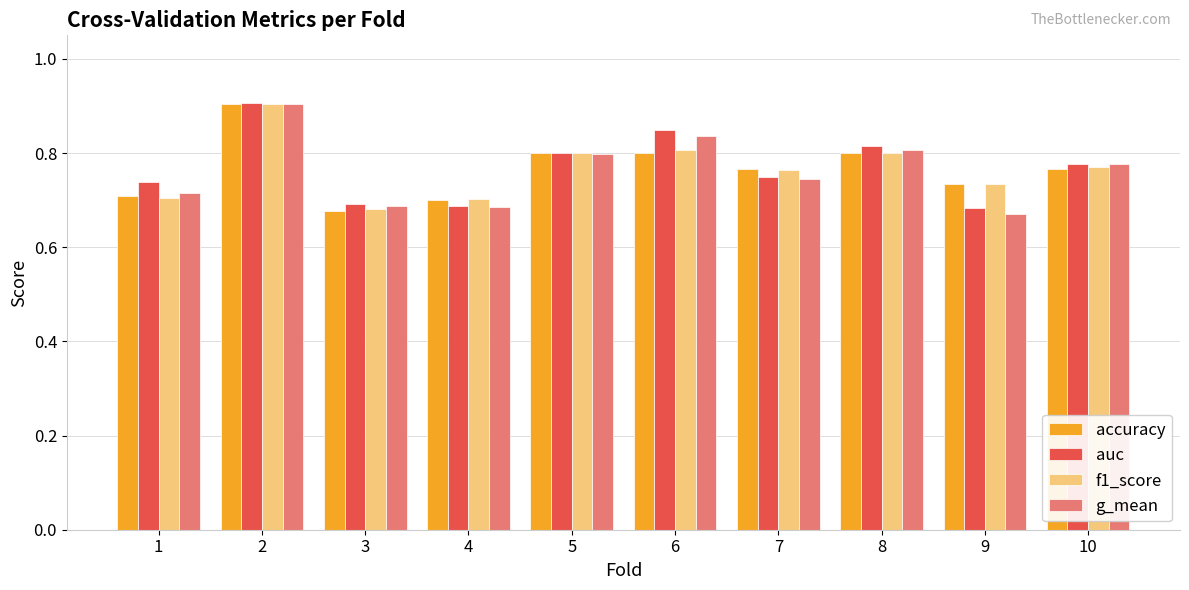

Which series changed the most between 1 and 4?

auc